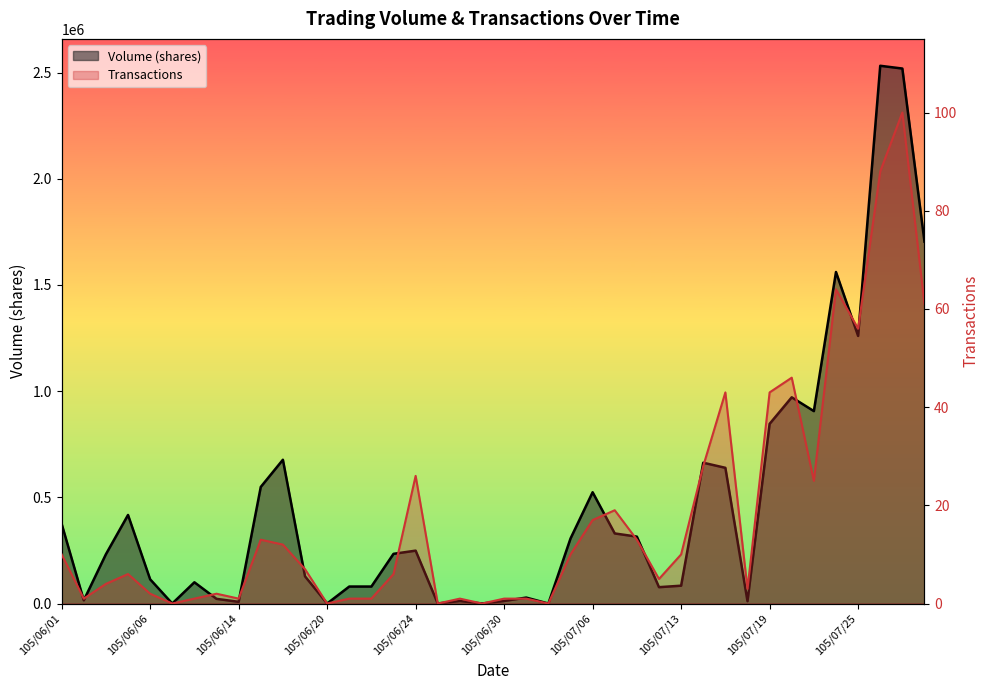

True or false: Transactions and Volume (shares) intersect in this chart.

False